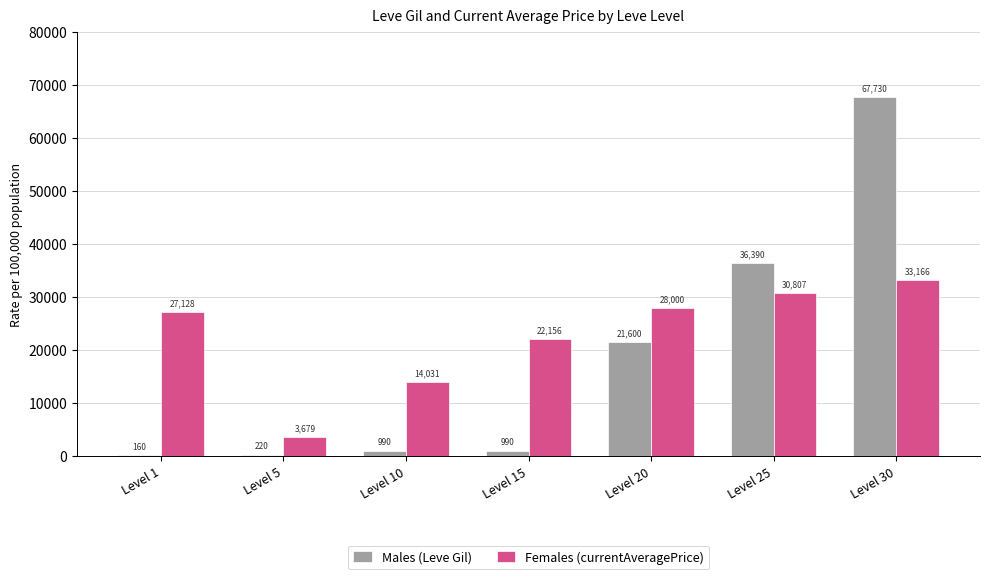

Which series has the widest spread of values?

Males (Leve Gil)